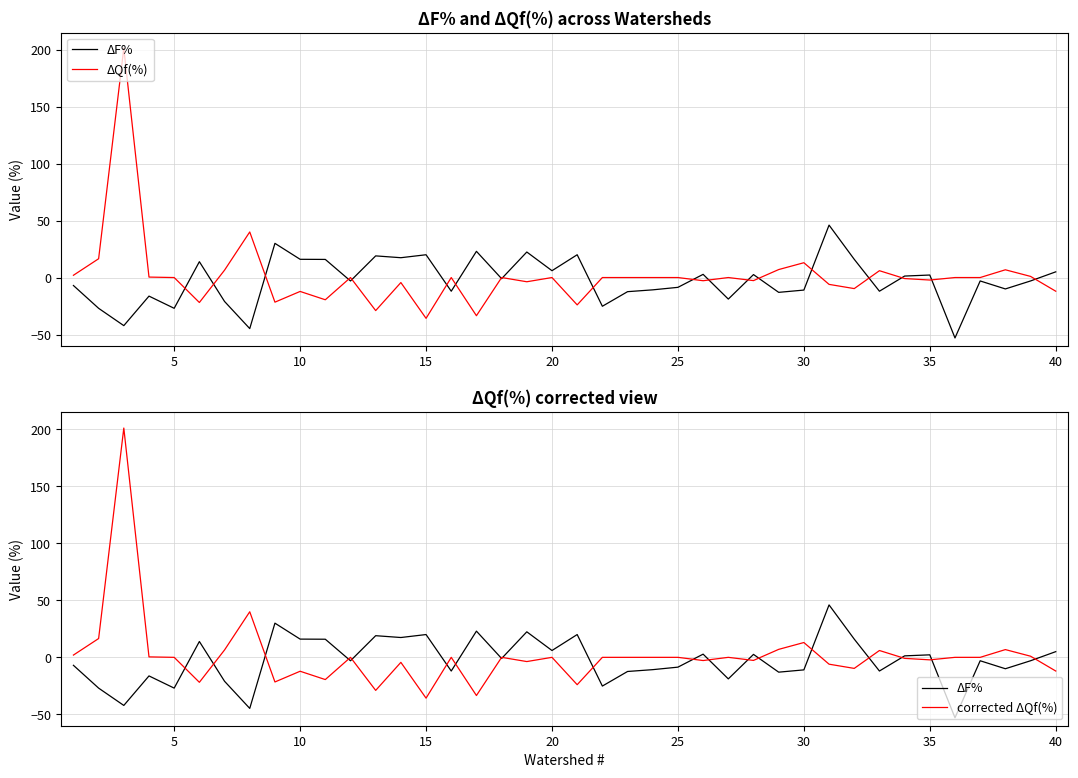

In ΔQf(%), how many points are lower than both neighbors (excluding endpoints)?

12